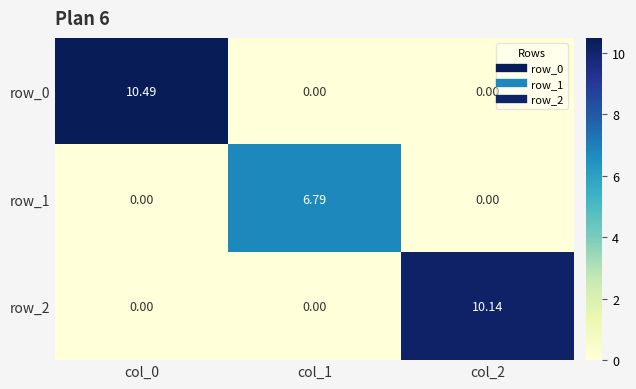

The value of row_1 at col_2 is 0.0. True or false?

True